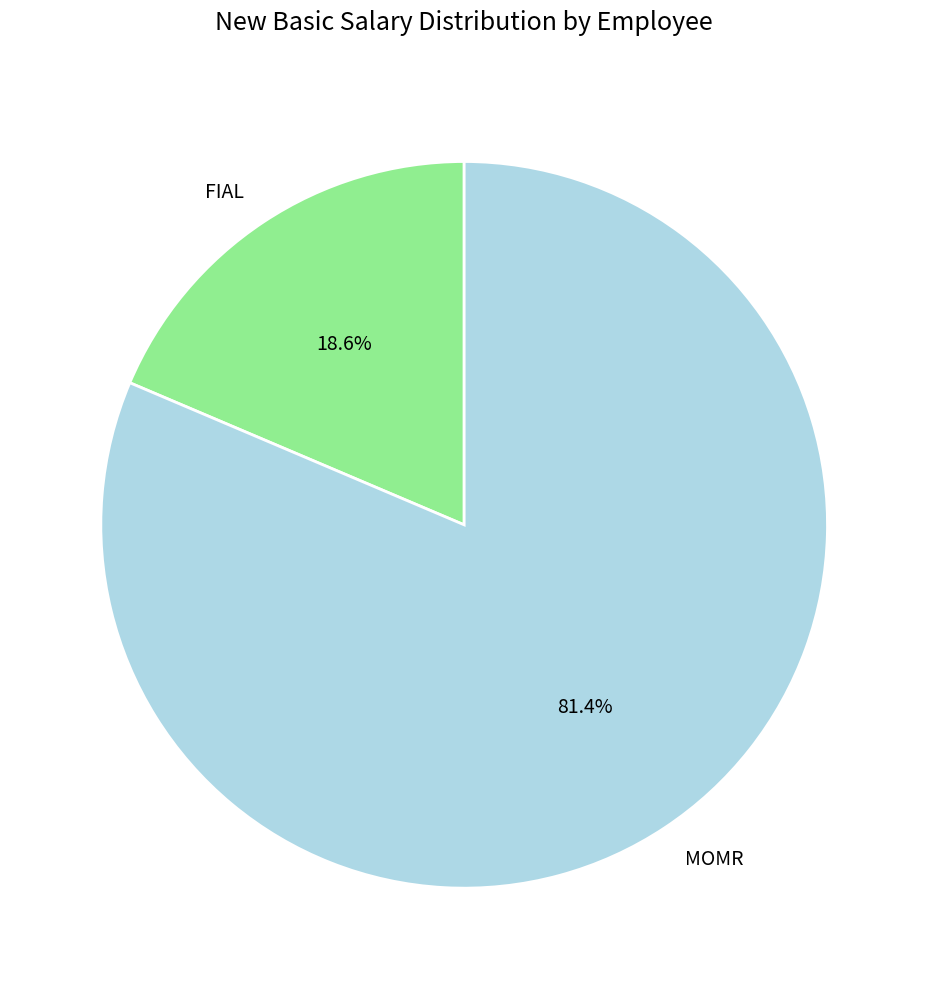

The FIAL slice represents 19% of the pie. True or false?

True